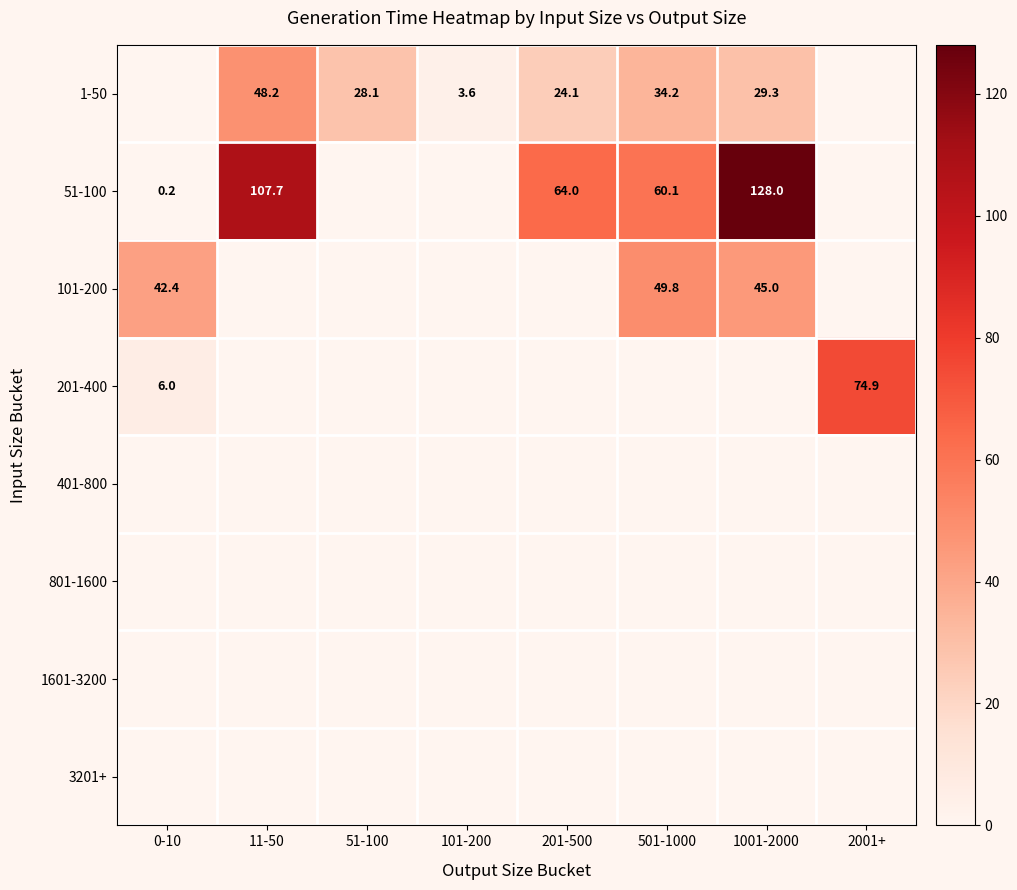

At how many categories does at least one series exceed 111?

1